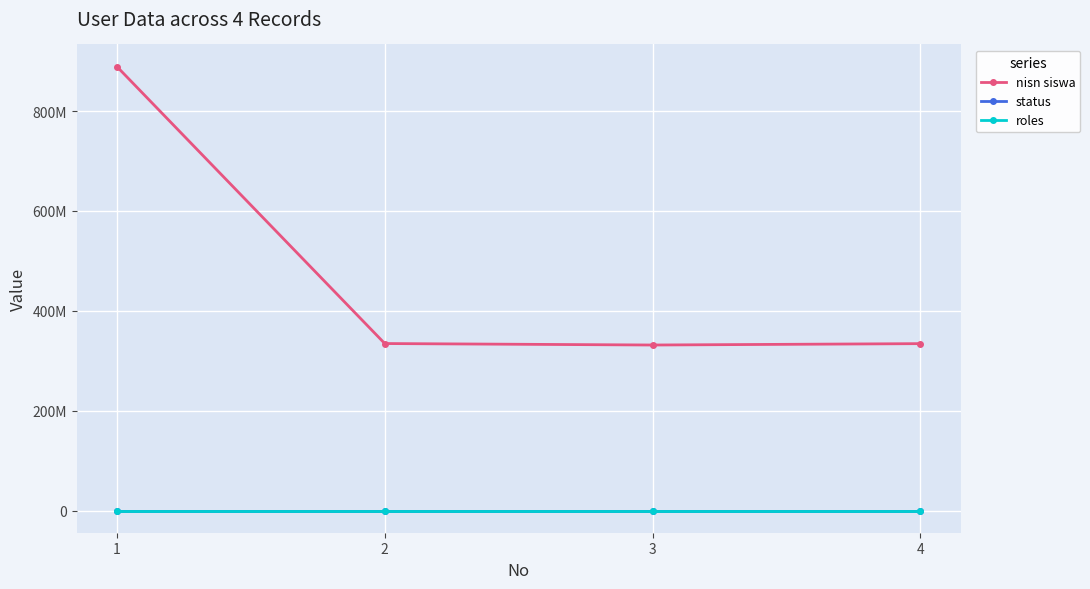

The value of nisn siswa at 3 is 546687947. True or false?

False